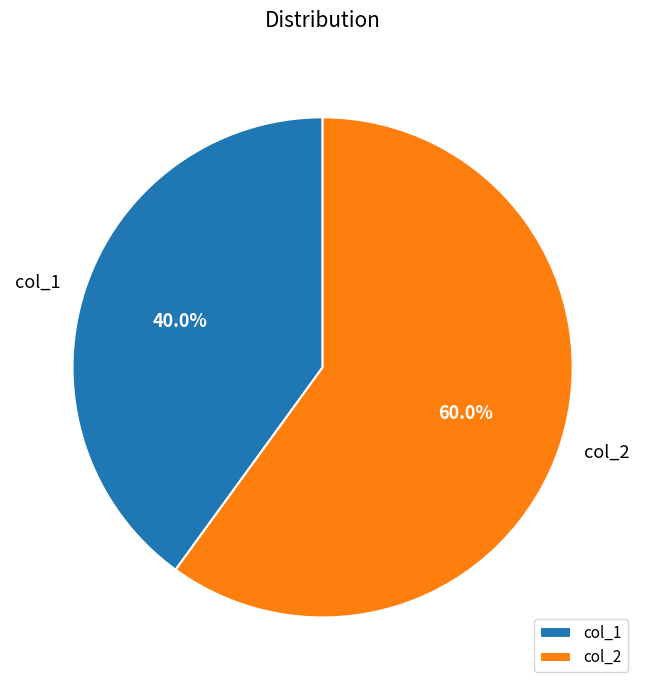

True or false: col_1 accounts for 27% of the total.

False